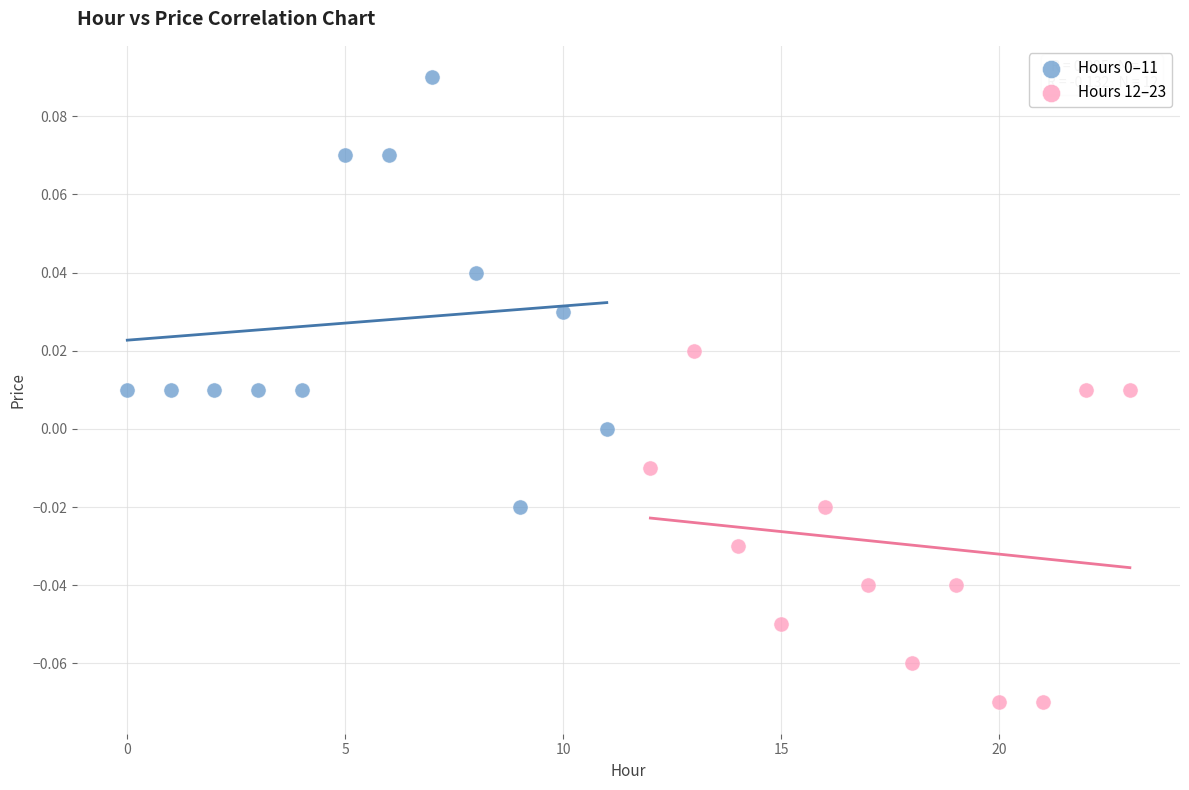

Which series reaches the minimum Y coordinate?

Hours 12–23